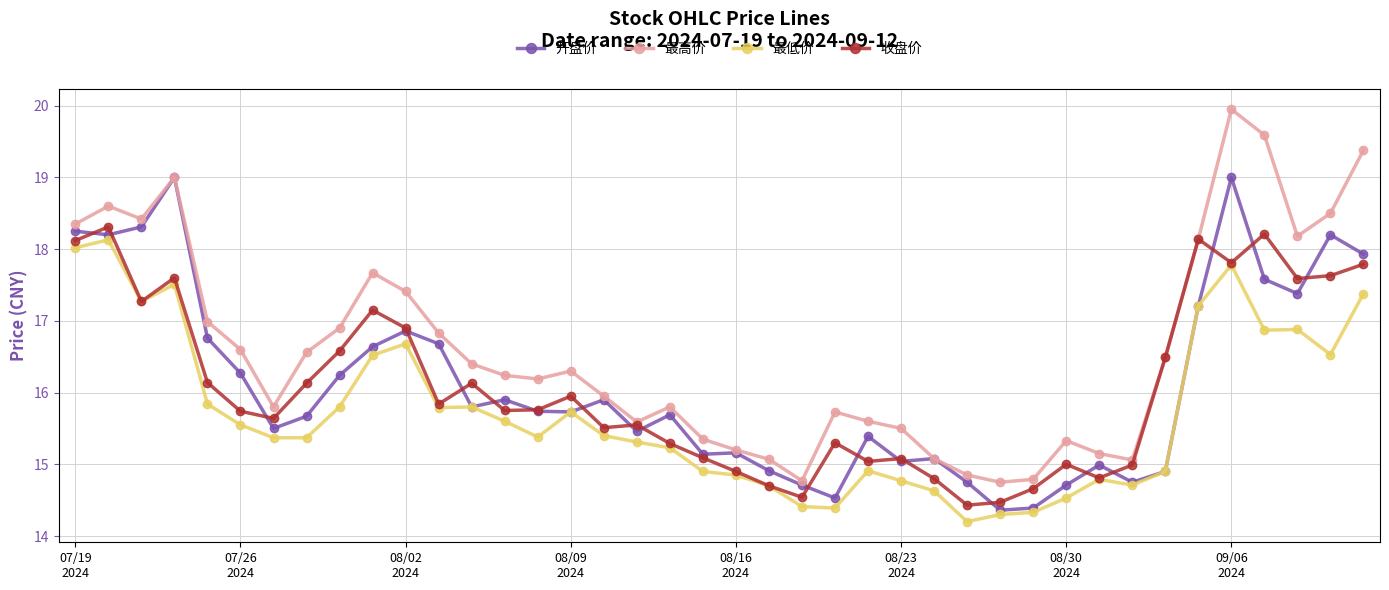

What is the minimum value shown in the chart?

14.2